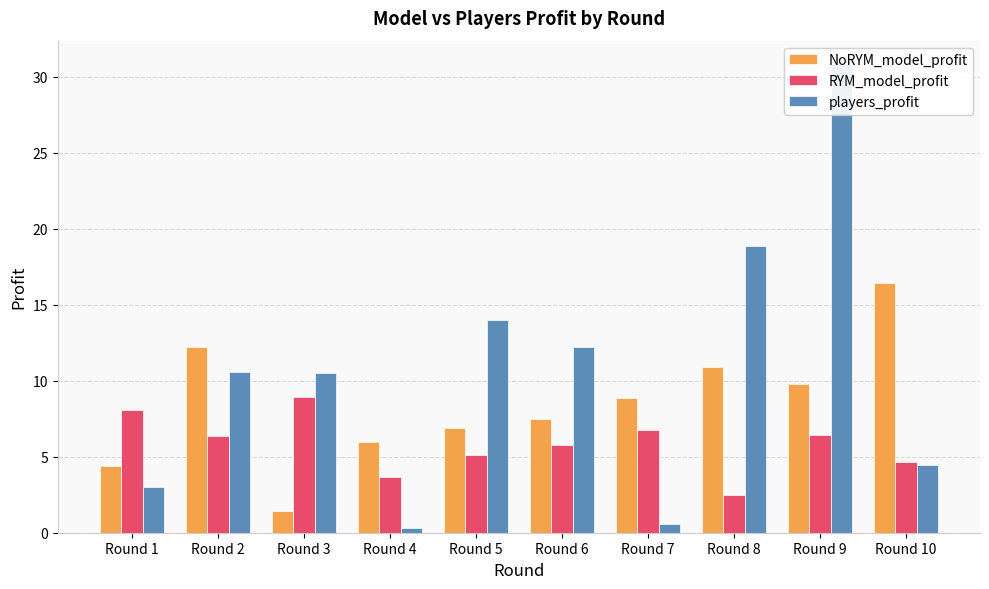

What is the value of the players_profit bar at the 4th from the left?

0.3